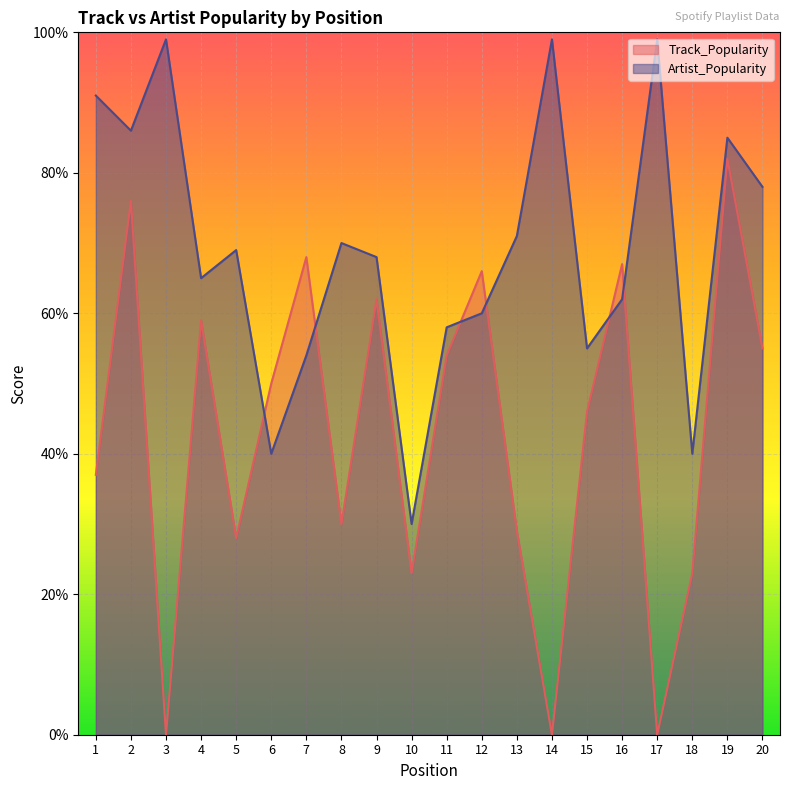

At which label is Track_Popularity closest to 41?

1